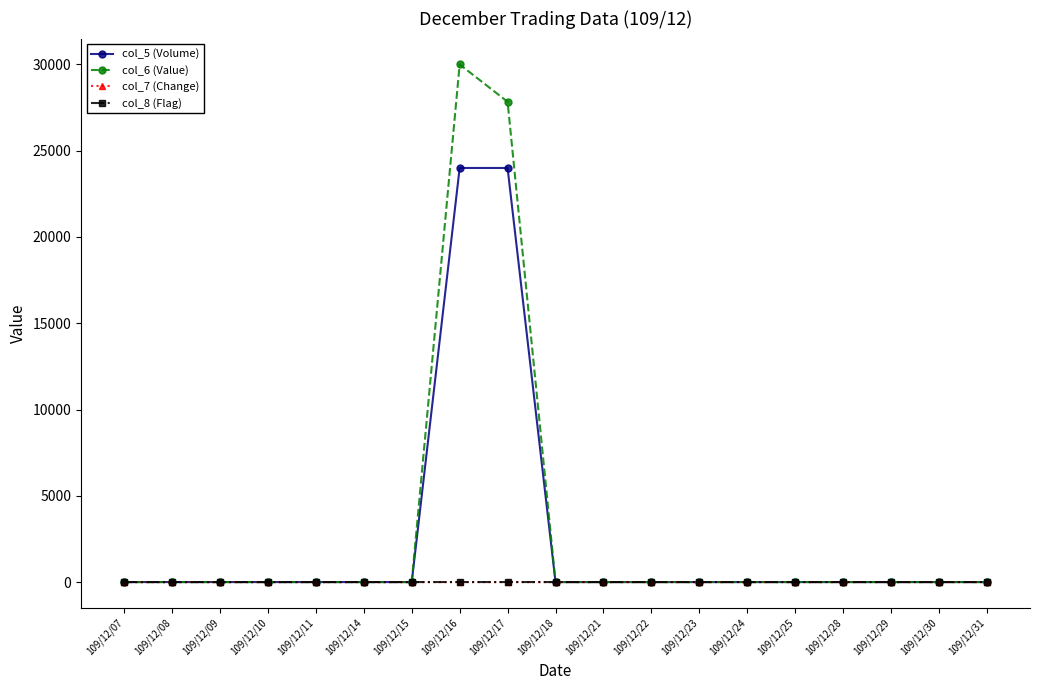

Which category has the highest value across all series?

109/12/16